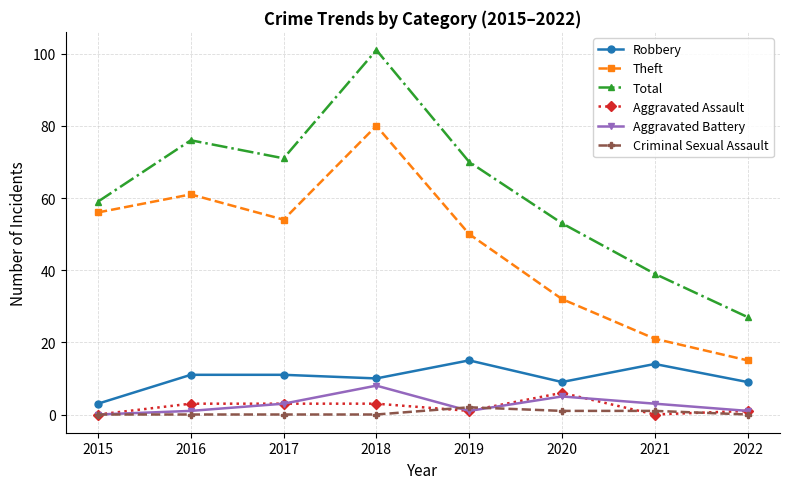

True or false: Aggravated Battery and Total intersect in this chart.

False